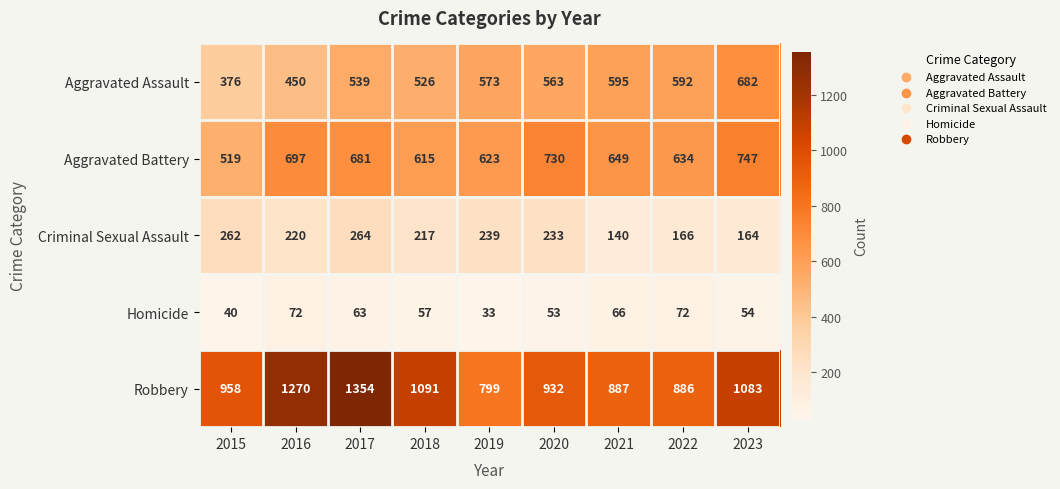

What is the total value across all series at 2016?

2709